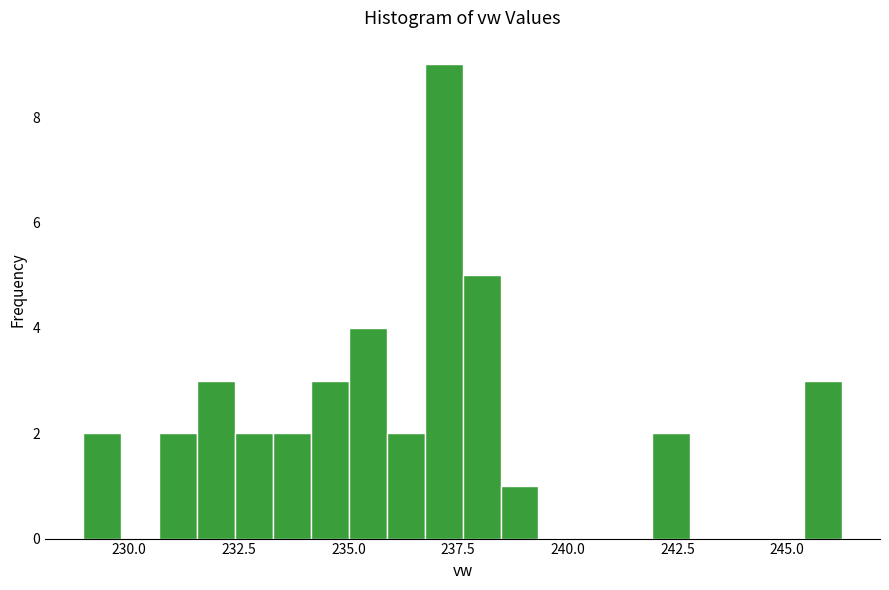

Around what value on the x-axis is the tallest bar? Give the approximate position of its centre, as read against the axis.

237.0